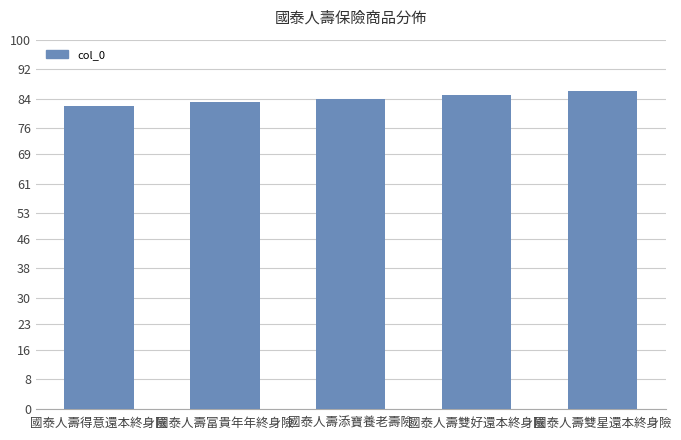

What is the value of the 3rd bar from the left?

84